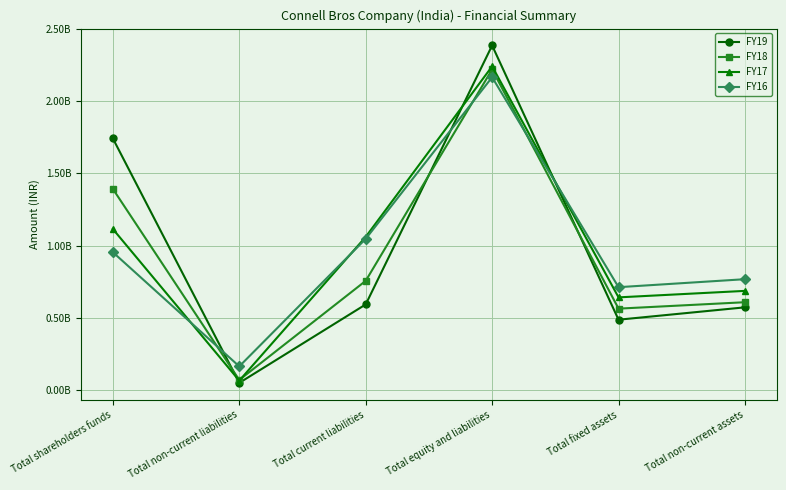

True or false: FY19 and FY16 intersect in this chart.

True